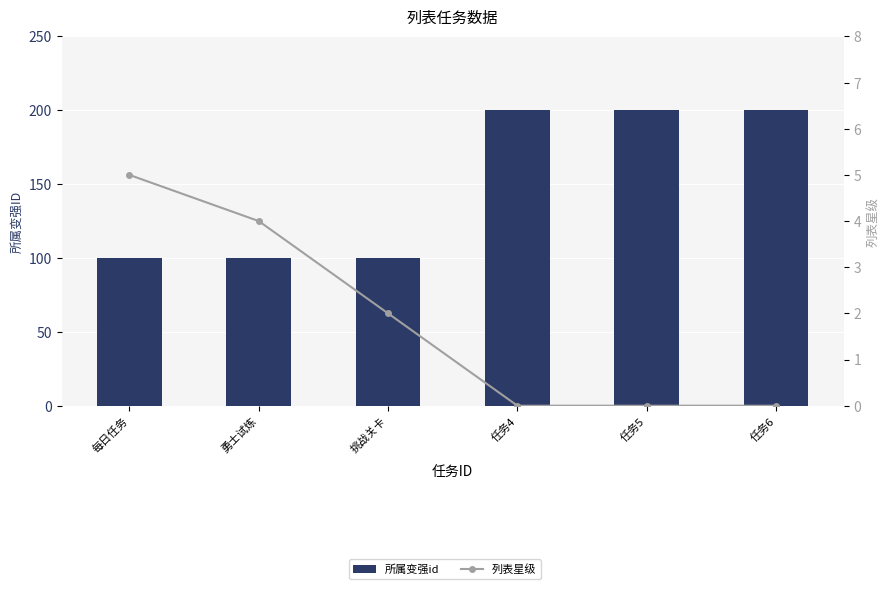

List the series in order of their overall mean, lowest first.

列表星级, 所属变强id